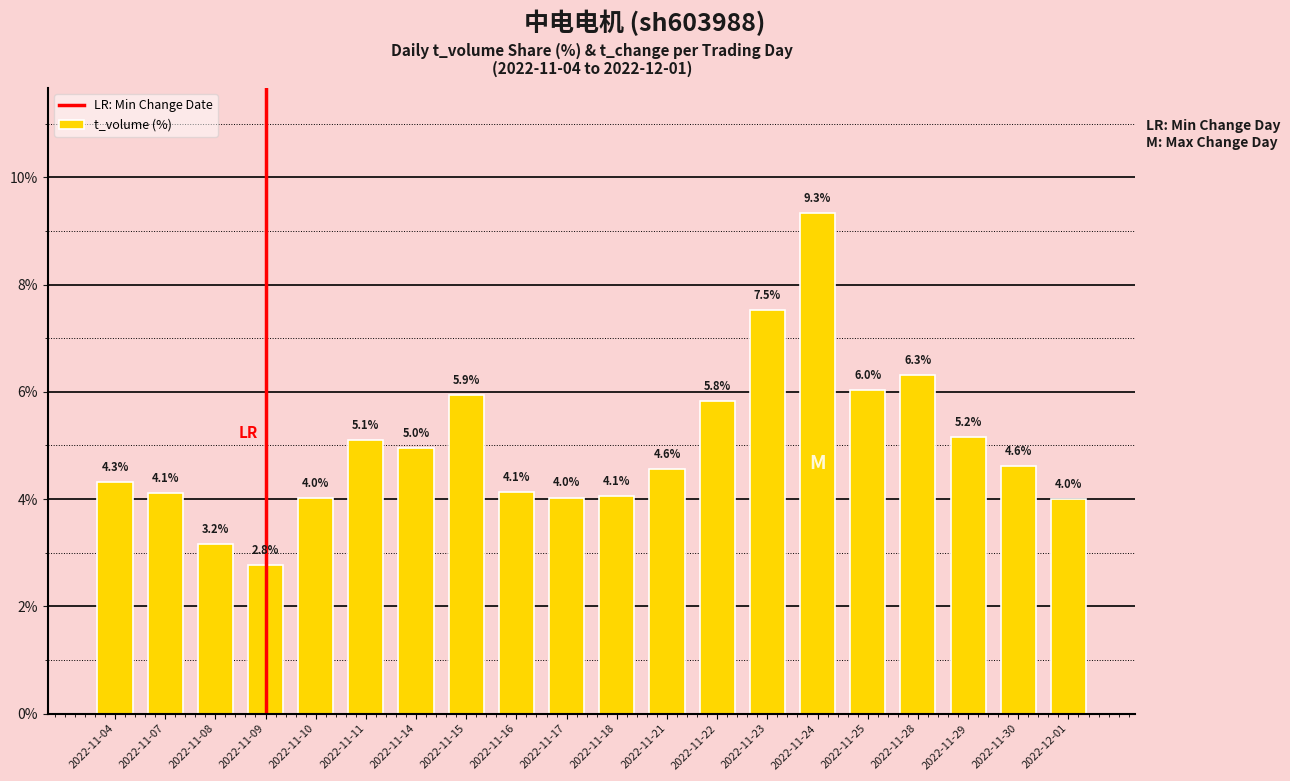

The chart shows a value of 7.7 at 2022-11-11. True or false?

False